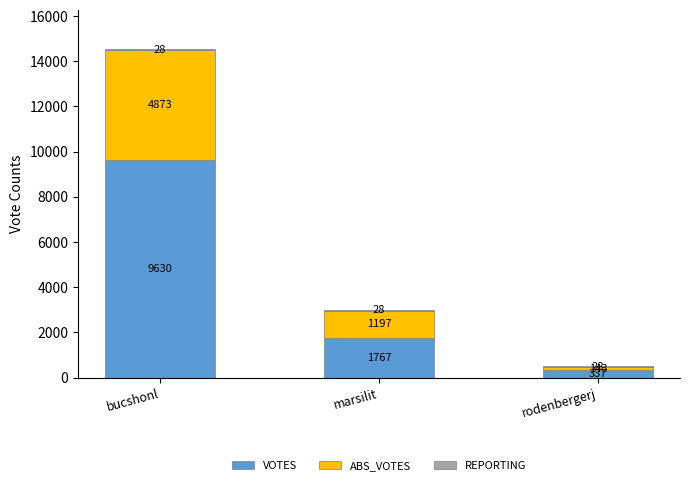

How many VOTES values are between 337 and 9630?

3